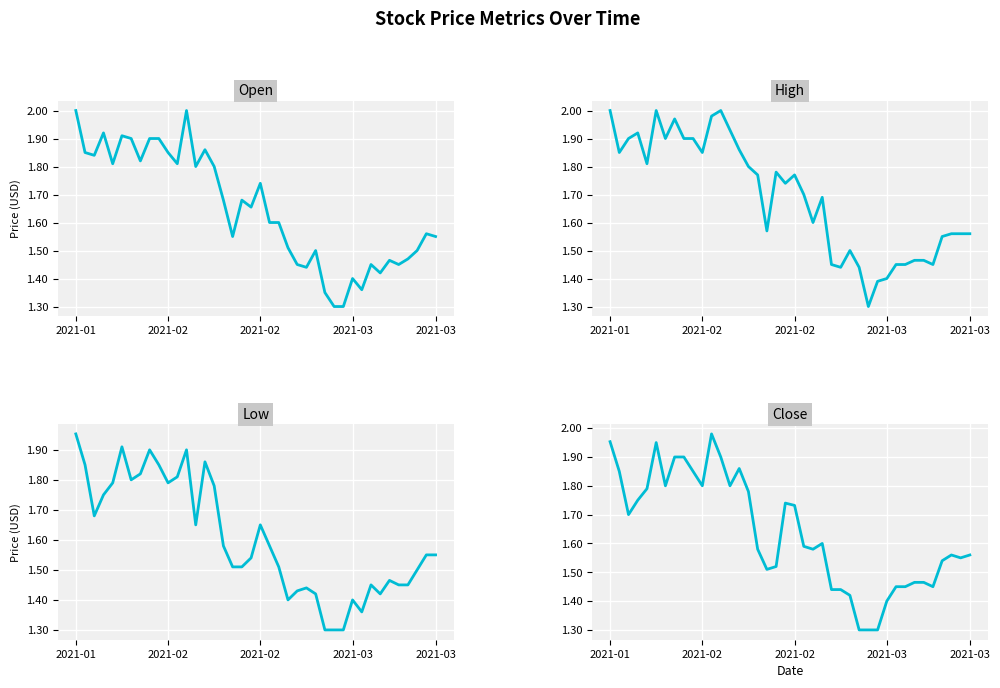

What is the lowest value of the Open series?

1.3